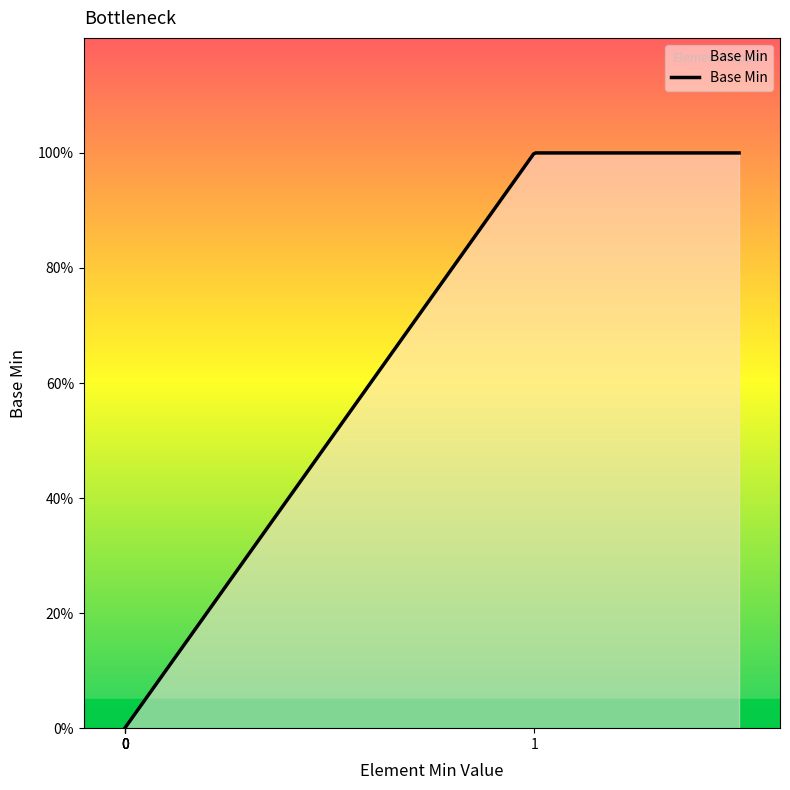

Does the chart have visible grid lines?

No